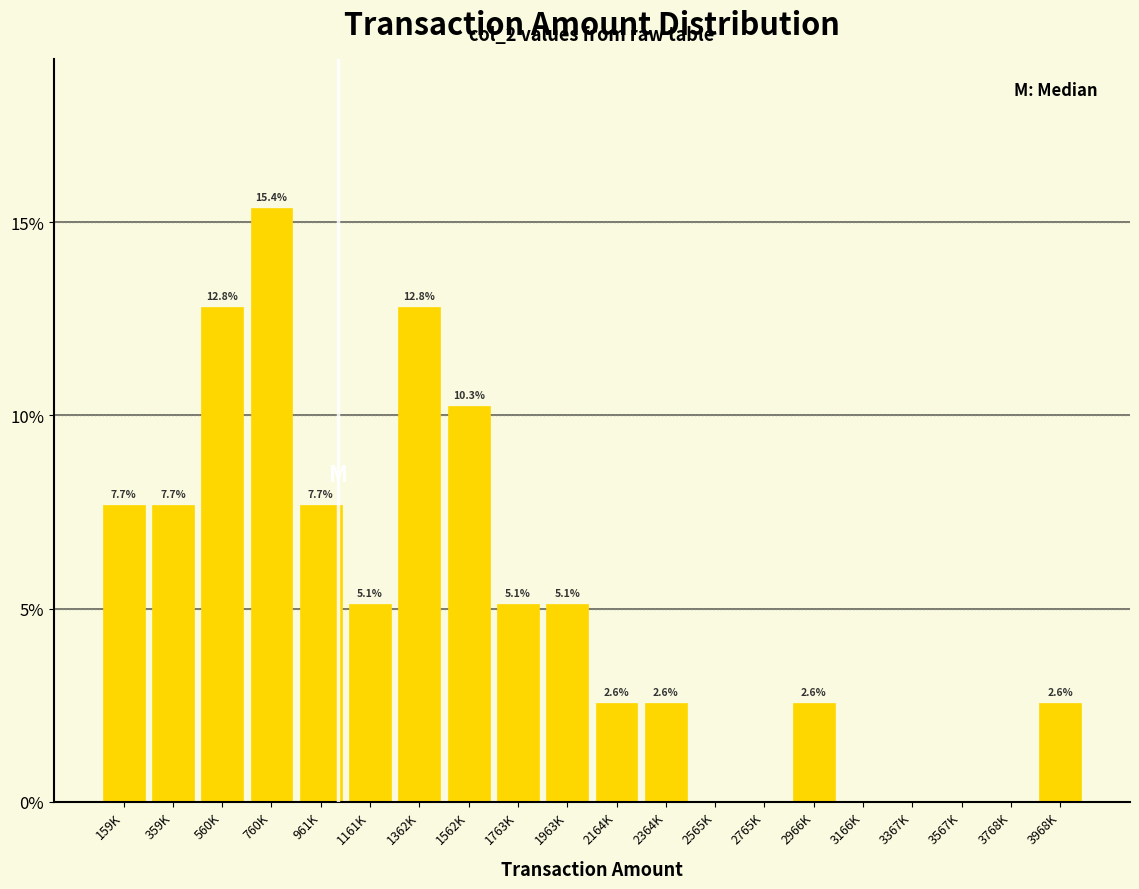

Reading left to right, what are all the values shown in this chart?

159K=7.7	359K=7.7	560K=12.8	760K=15.4	961K=7.7	1161K=5.1	1362K=12.8	1562K=10.3	1763K=5.1	1963K=5.1	2164K=2.6	2364K=2.6	2565K=0.0	2765K=0.0	2966K=2.6	3166K=0.0	3367K=0.0	3567K=0.0	3768K=0.0	3968K=2.6